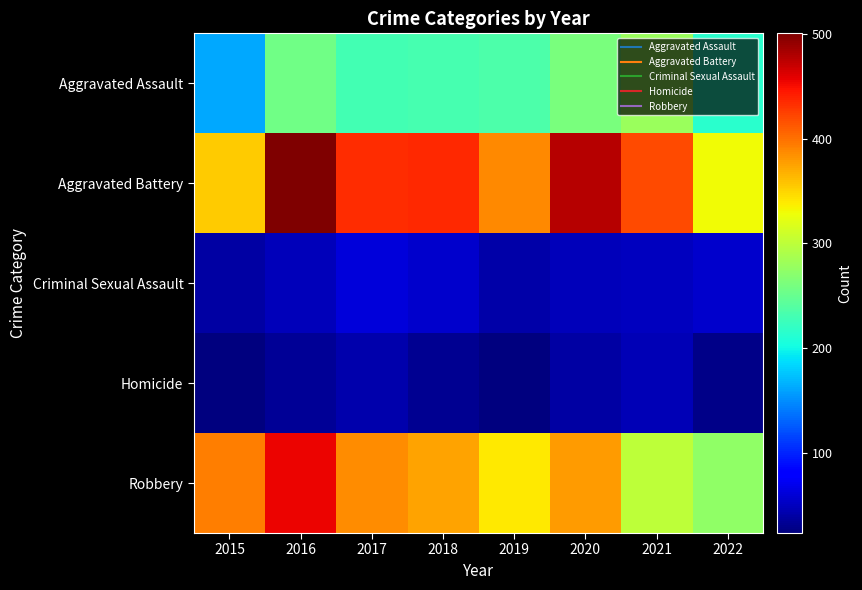

At which category is the sum across all series the highest?

2016